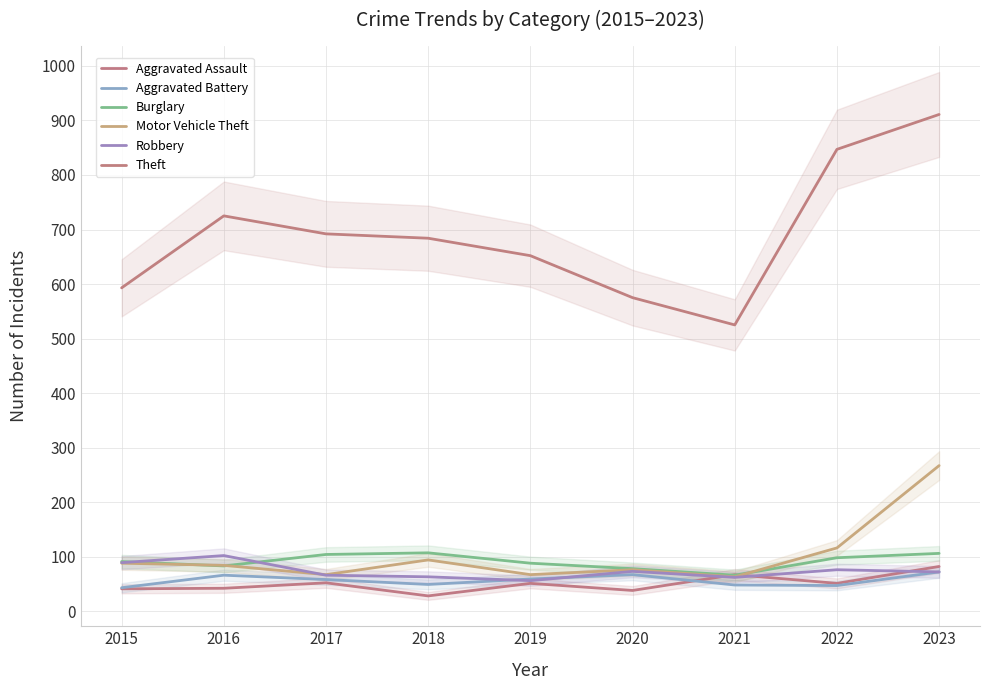

What is the sum of the Aggravated Assault values at 2020 and 2018?

66